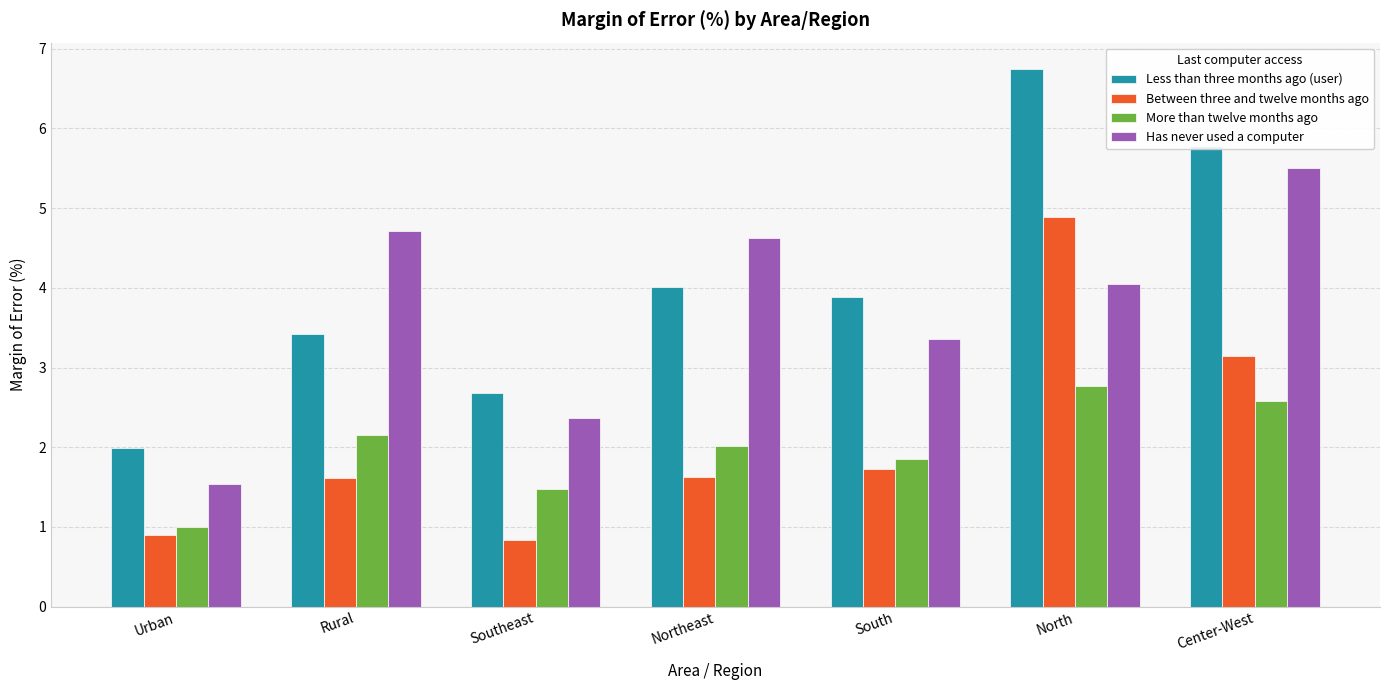

What is the total value across all series at Center-West?

17.0